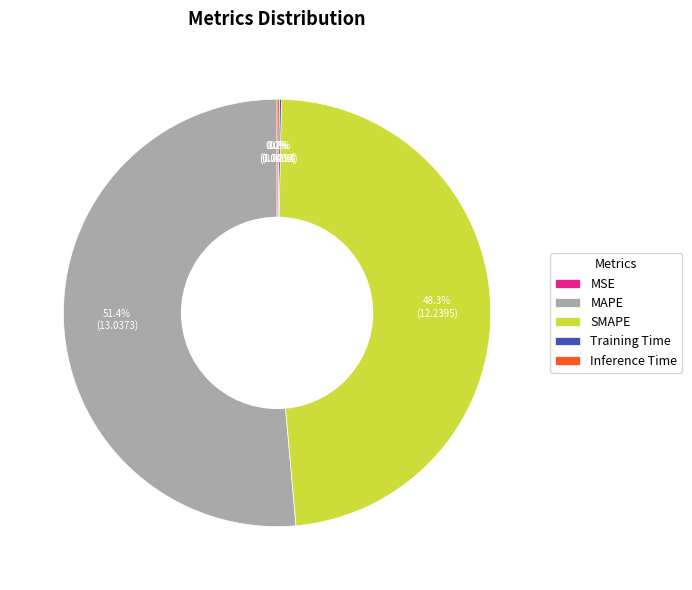

Approximately how many times larger is the value at MAPE compared to SMAPE?

1.1